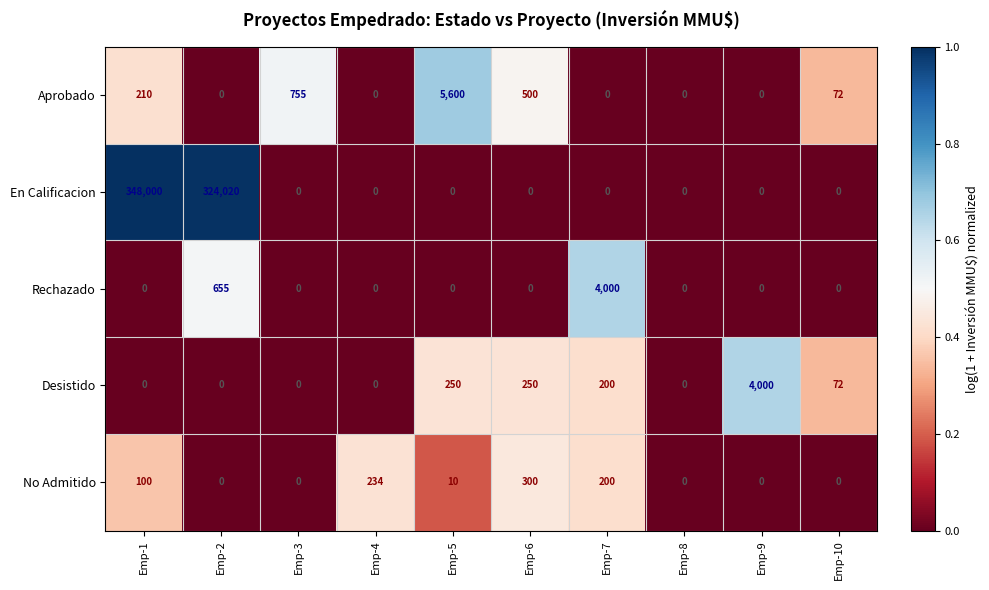

Which series has the largest total across all categories?

En Calificacion